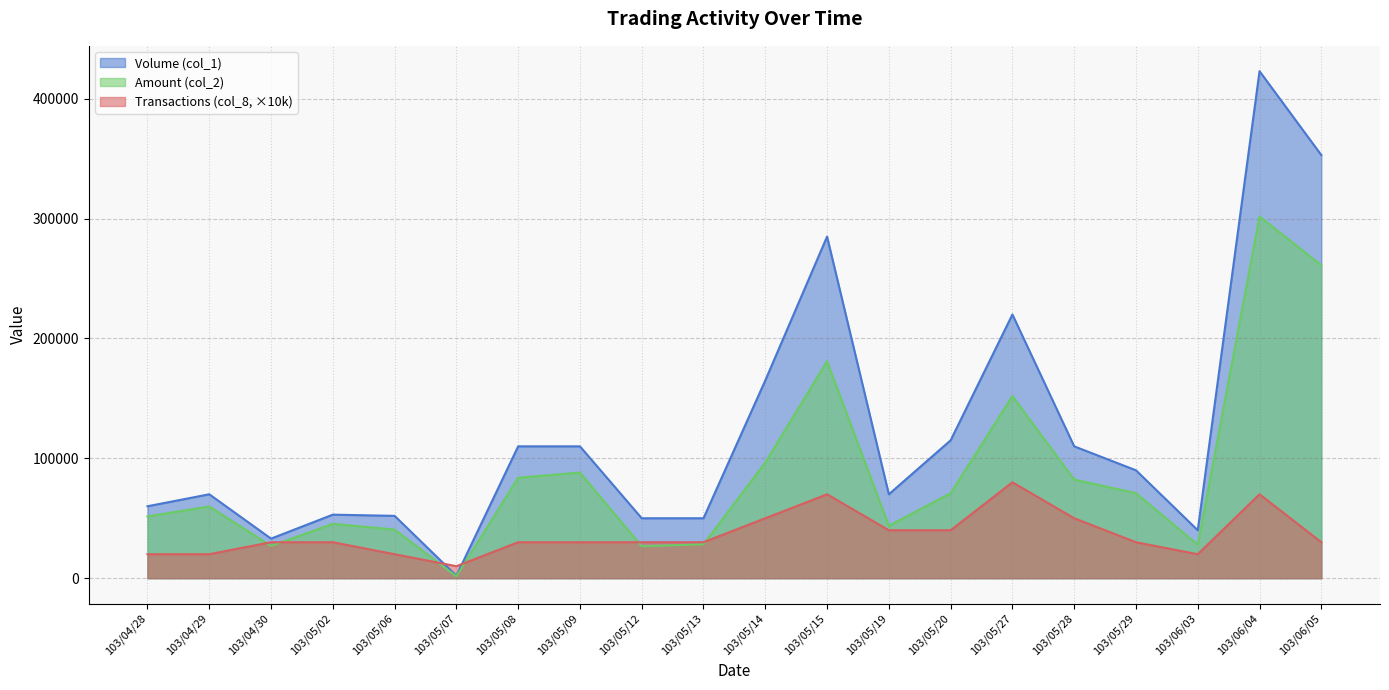

At which label does Transactions (col_8) first exceed 30000?

103/05/14